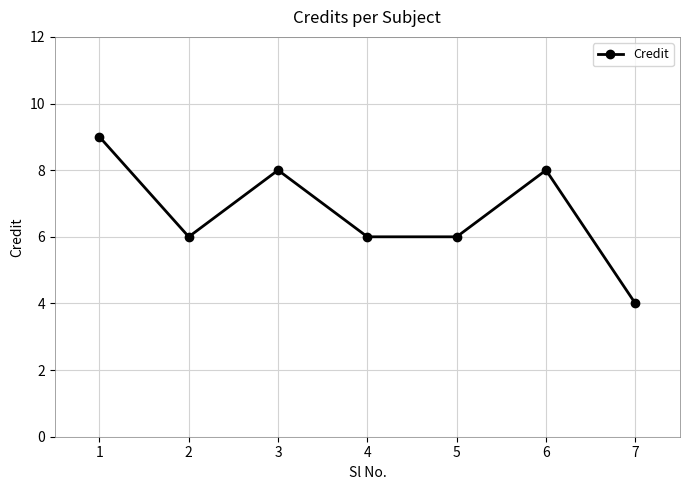

What is the average value?

7